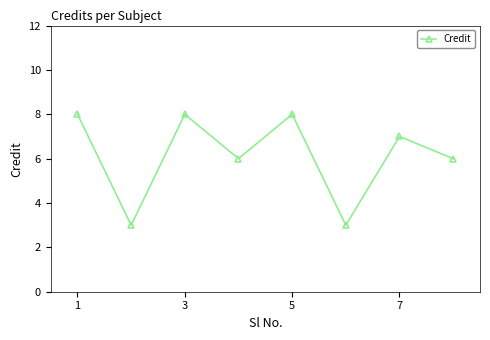

True or false: there are more than 2 points higher than both neighbors.

True